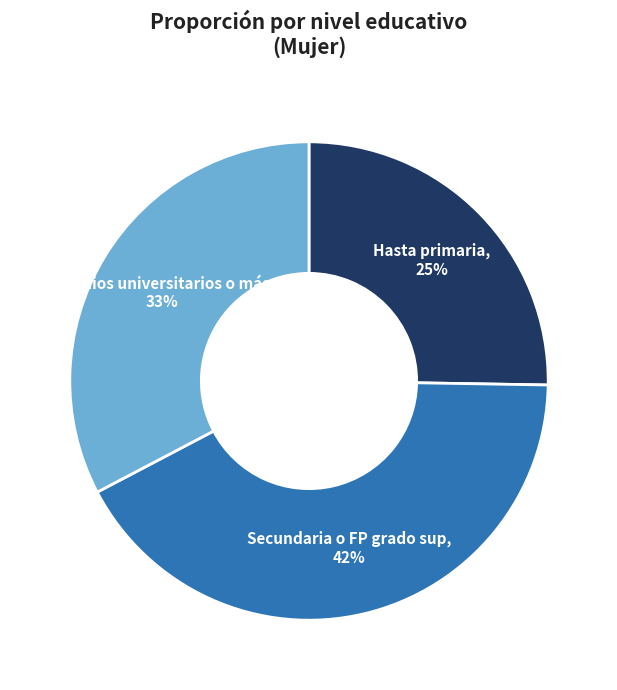

Count the number of slices in the pie.

3